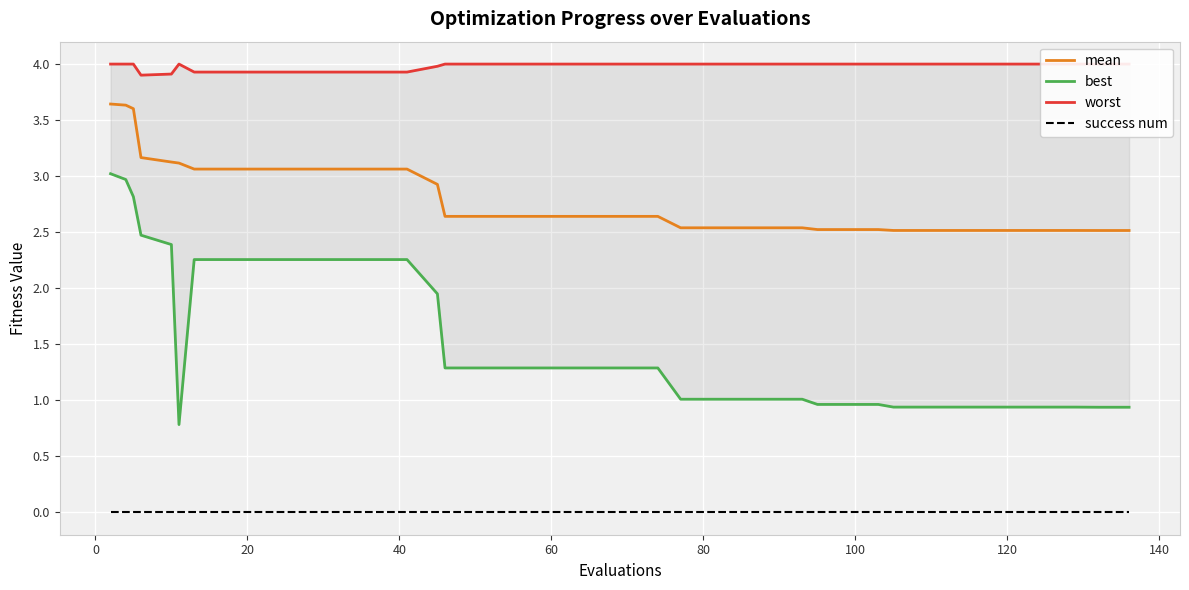

True or false: mean and worst cross at least once.

False